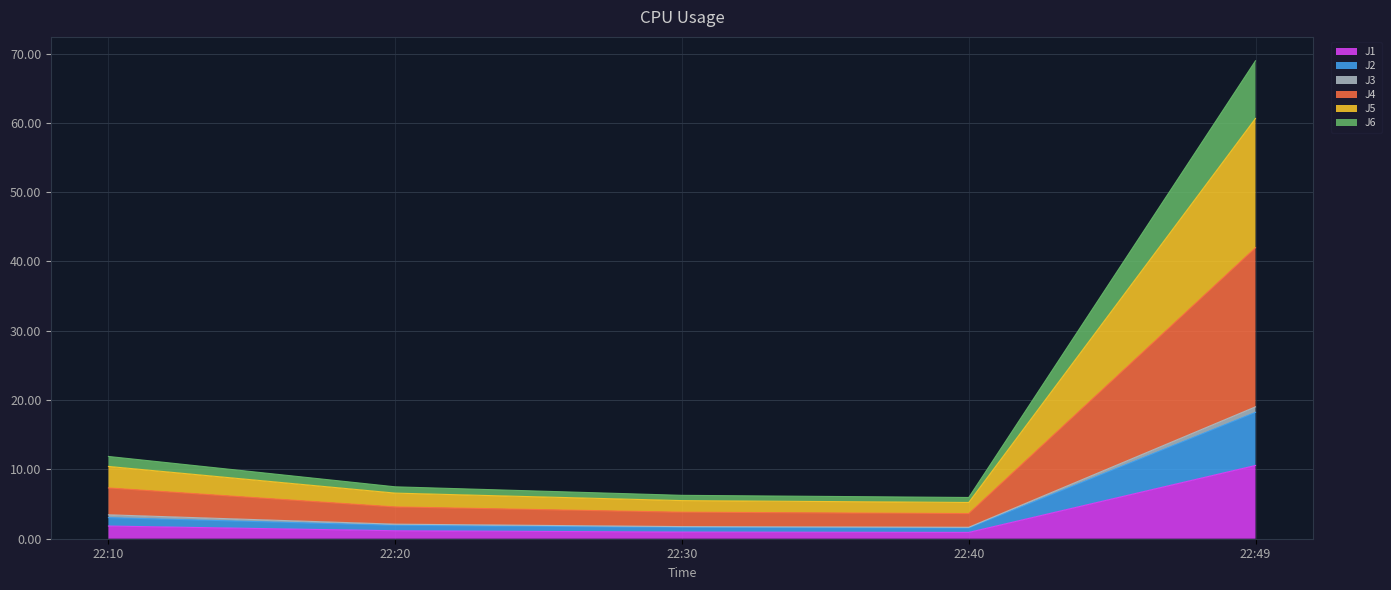

What is the maximum value for J1?

10.6